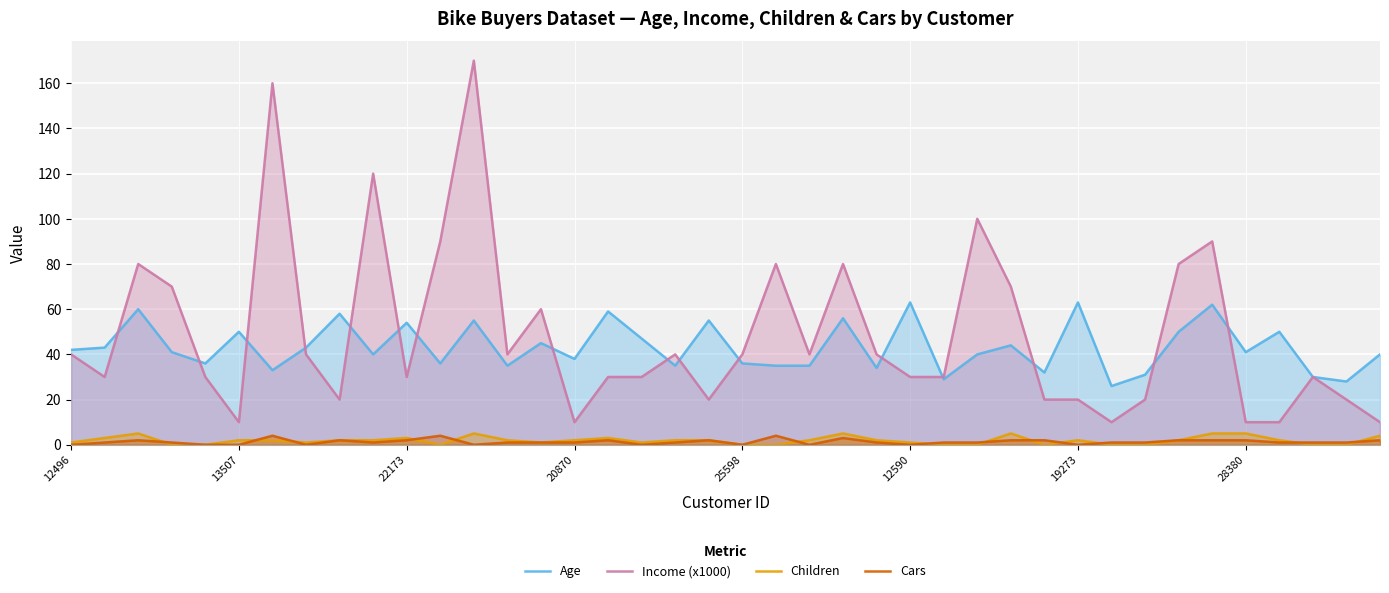

Which series has the largest range (max minus min)?

Income (x1000)